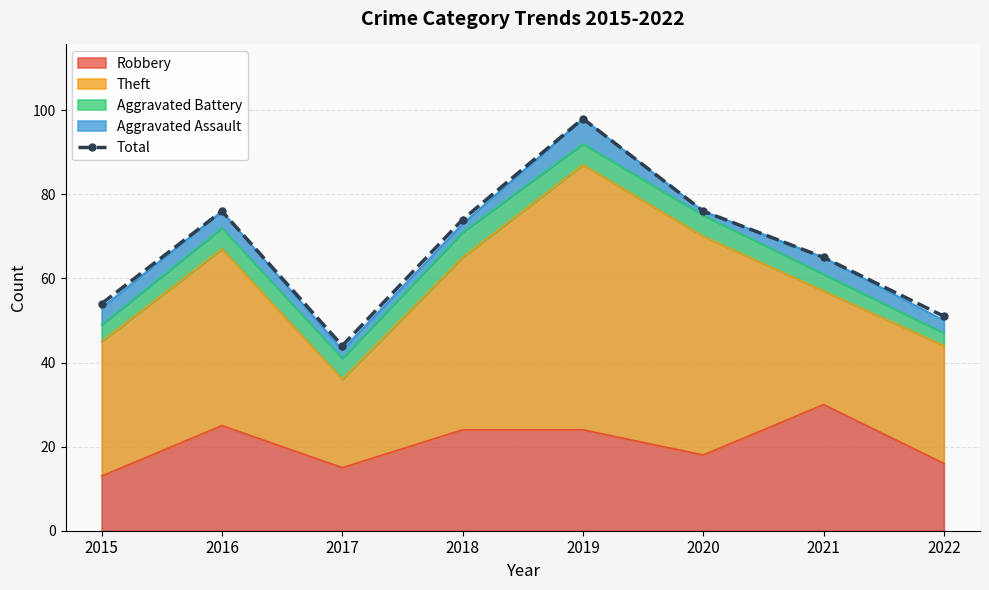

True or false: there are more than 1 points higher than both neighbors.

True